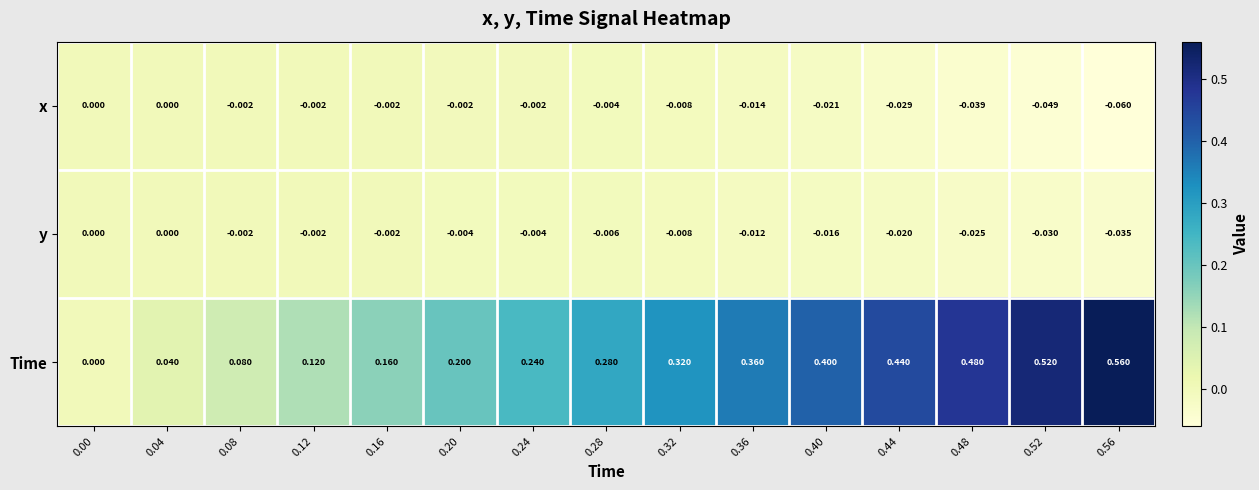

Which series has the widest spread of values?

Time